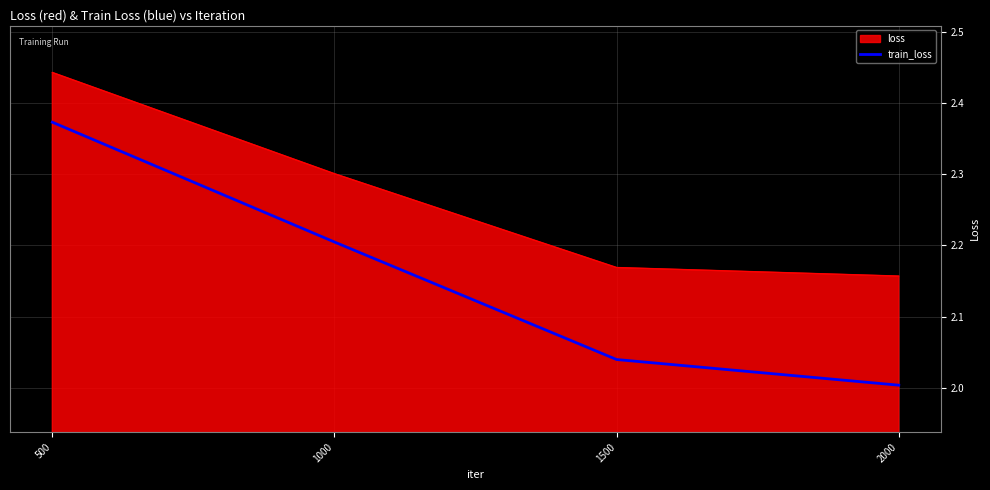

Rank the series at 1000 from highest to lowest value.

loss, train_loss